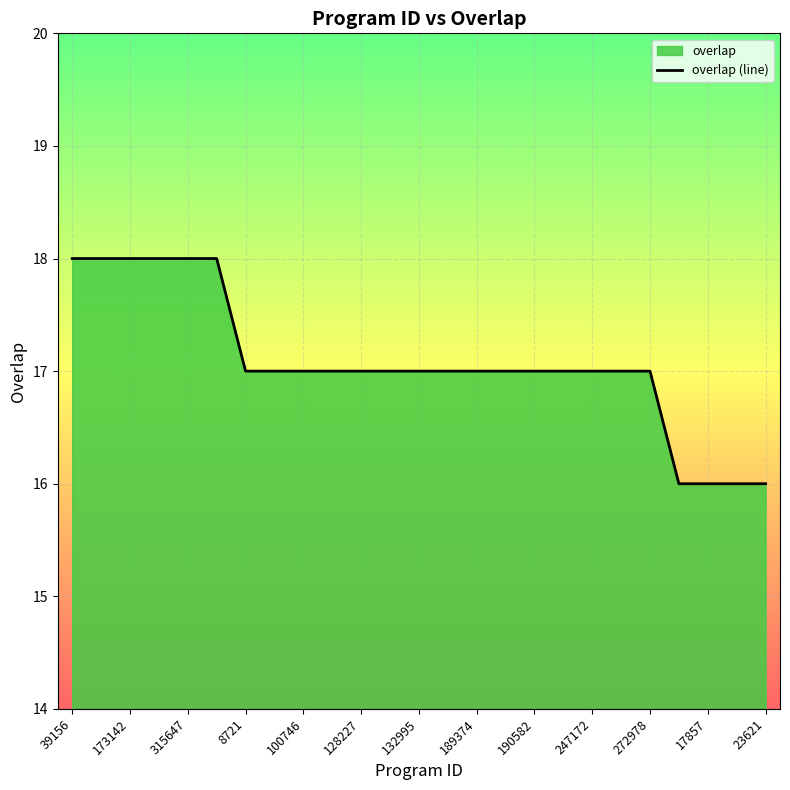

What is the maximum value shown in the chart?

18